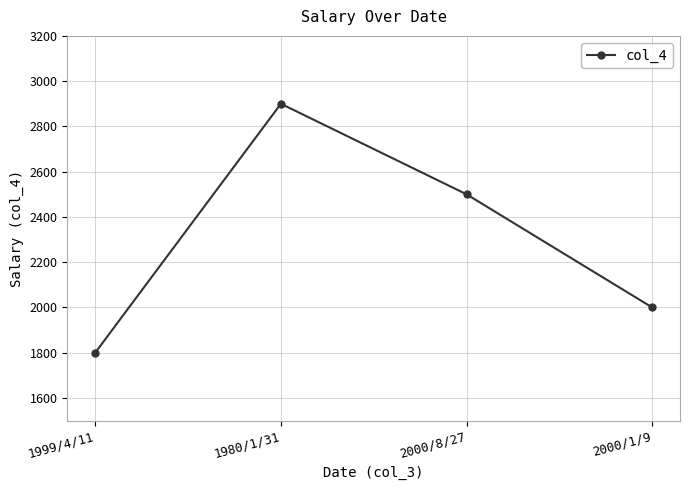

What is the change in value from 1999/4/11 to 2000/1/9?

+200